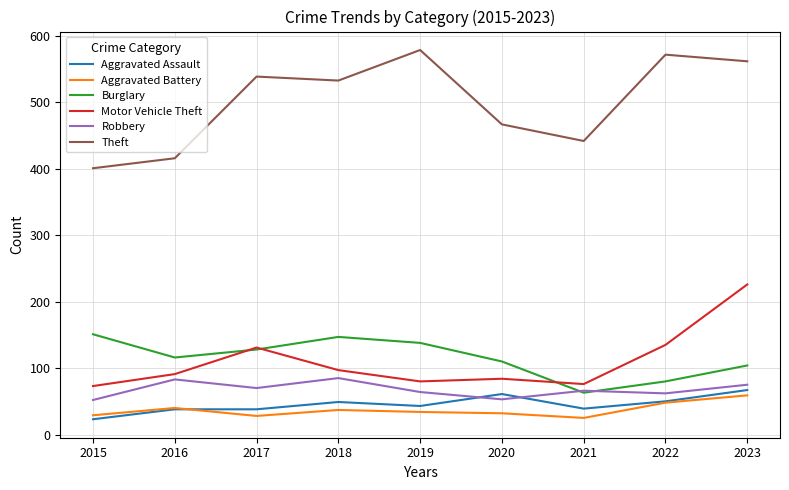

What is the difference between the second highest and minimum values in the Theft series?

171